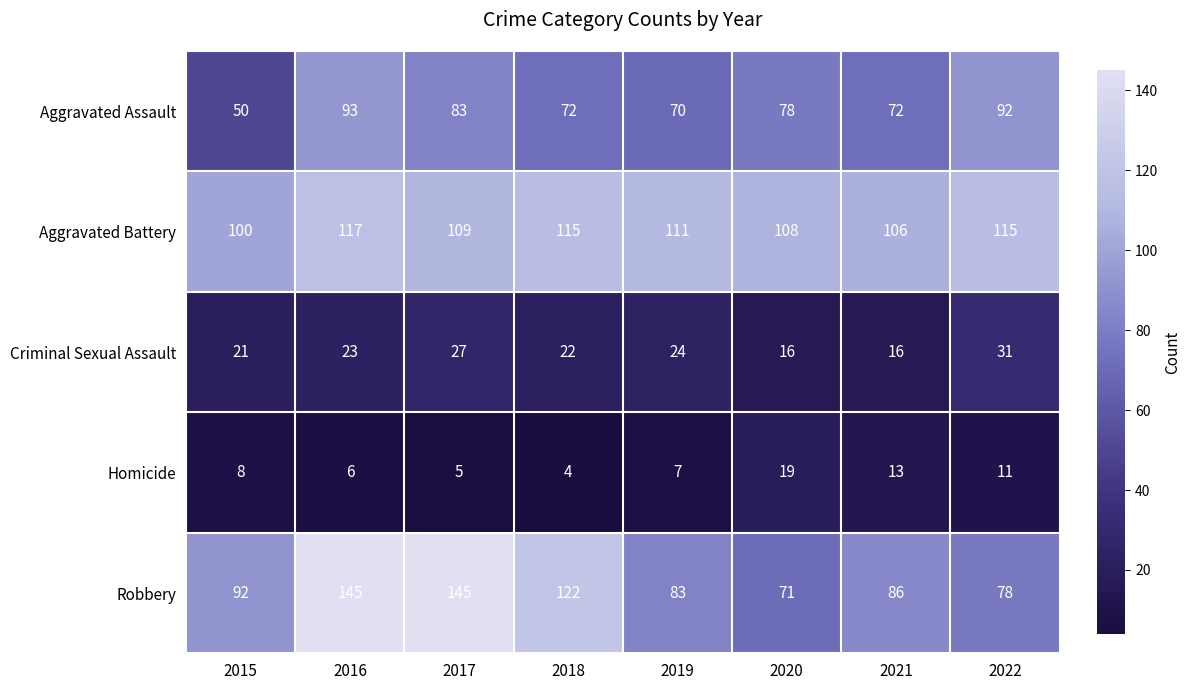

What is the average value of the Aggravated Battery series?

110